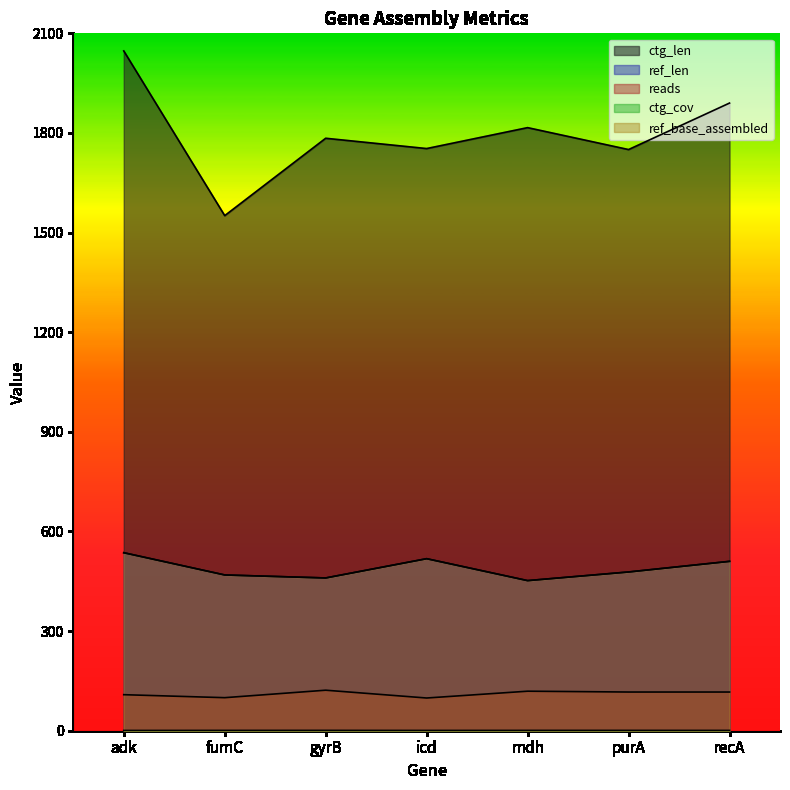

What is the label of the 3rd point from the right?

mdh